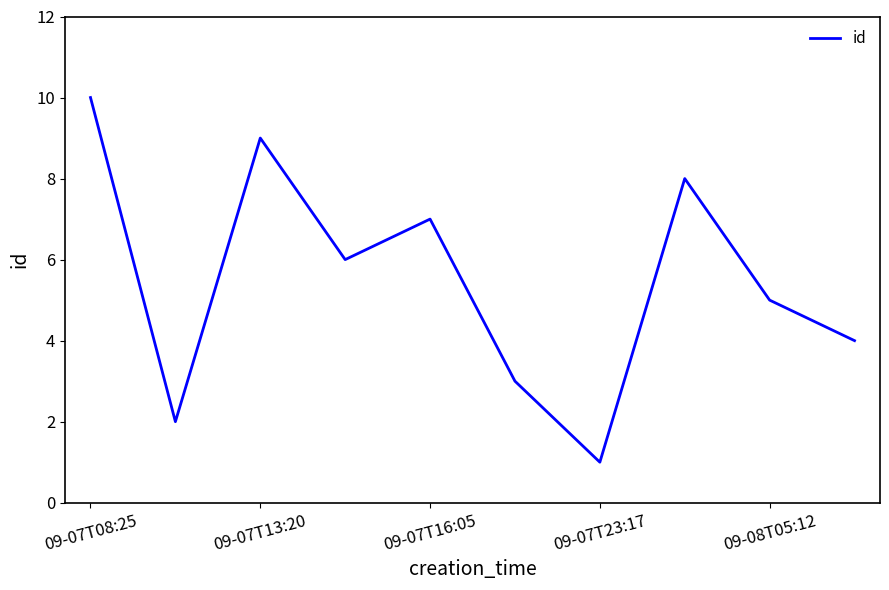

How many lines are shown in the chart?

1